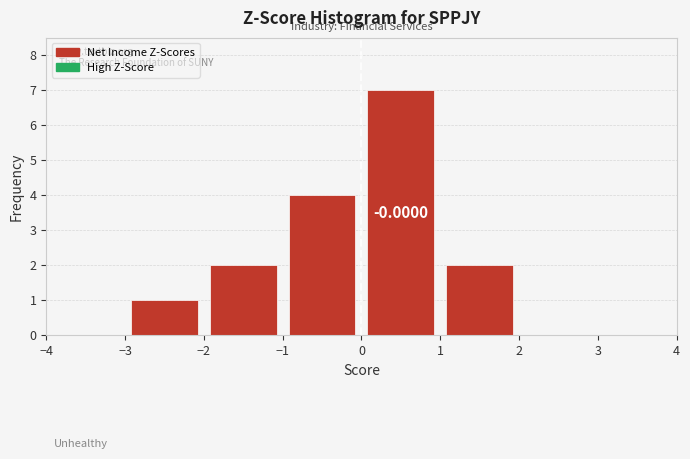

Which range on the x-axis has the tallest bar?

0 to 1